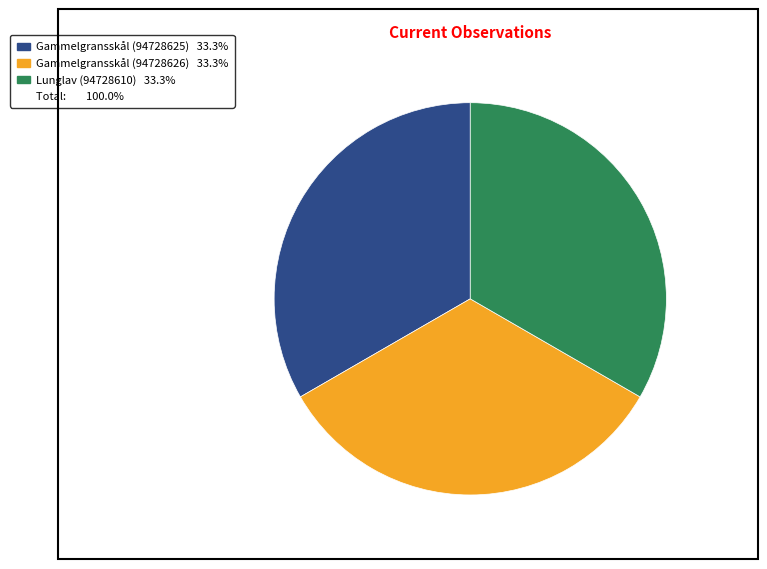

Is there a majority slice in this chart?

No